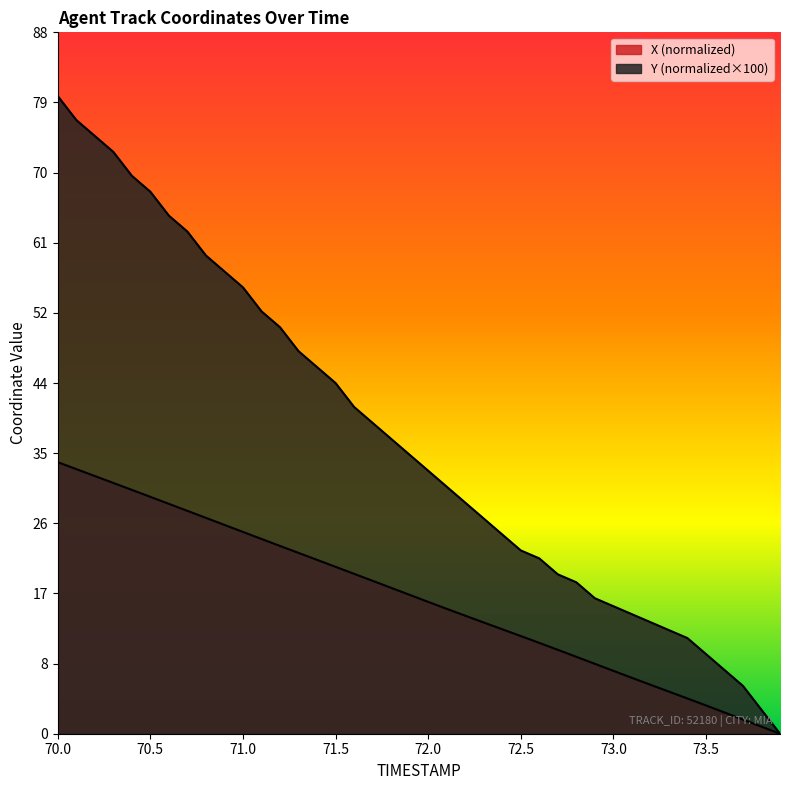

Reading left to right, transcribe all the data shown in this chart.

X: 34.1	33.2	32.3	31.5	30.6	29.7	28.8	28.0	27.1	26.2	25.3	24.4	23.6	22.7	21.8	20.9	20.1	19.2	18.3	17.4	16.5	15.7	14.8	14.0	13.1	12.3	11.4	10.5	9.6	8.8	7.9	7.0	6.1	5.3	4.4	3.5	2.7	1.8	0.9	0.0
Y: 80.0	77.0	75.0	73.0	70.0	68.0	65.0	63.0	60.0	58.0	56.0	53.0	51.0	48.0	46.0	44.0	41.0	39.0	37.0	35.0	33.0	31.0	29.0	27.0	25.0	23.0	22.0	20.0	19.0	17.0	16.0	15.0	14.0	13.0	12.0	10.0	8.0	6.0	3.0	0.0